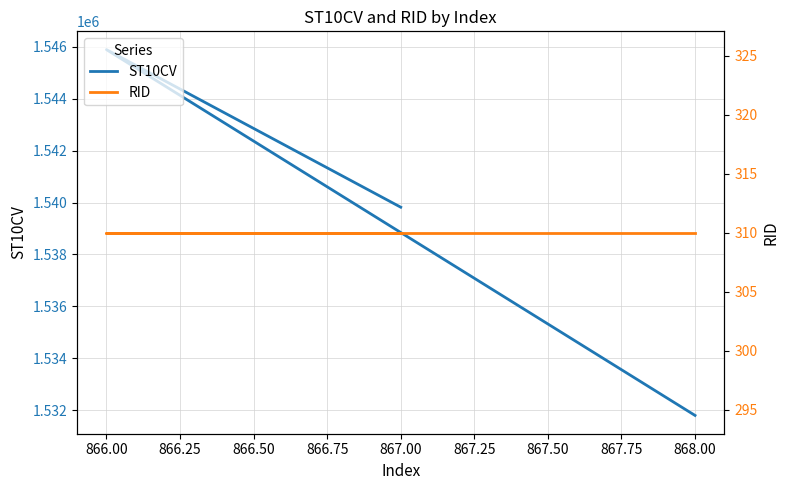

How many distinct data groups are displayed?

2